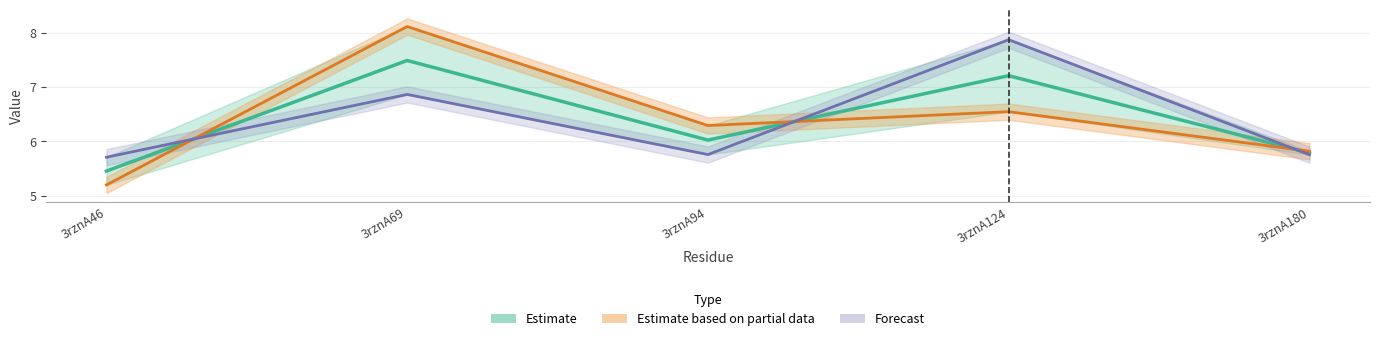

What is the difference between the col_6 values at 3rznA124 and 3rznA180?

0.7